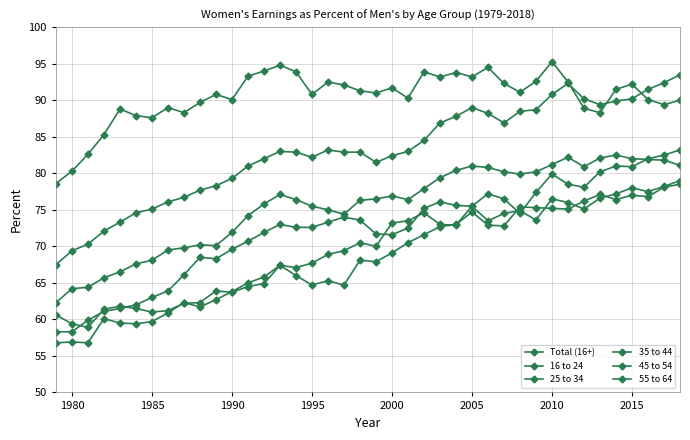

Count the number of data series in this chart.

6